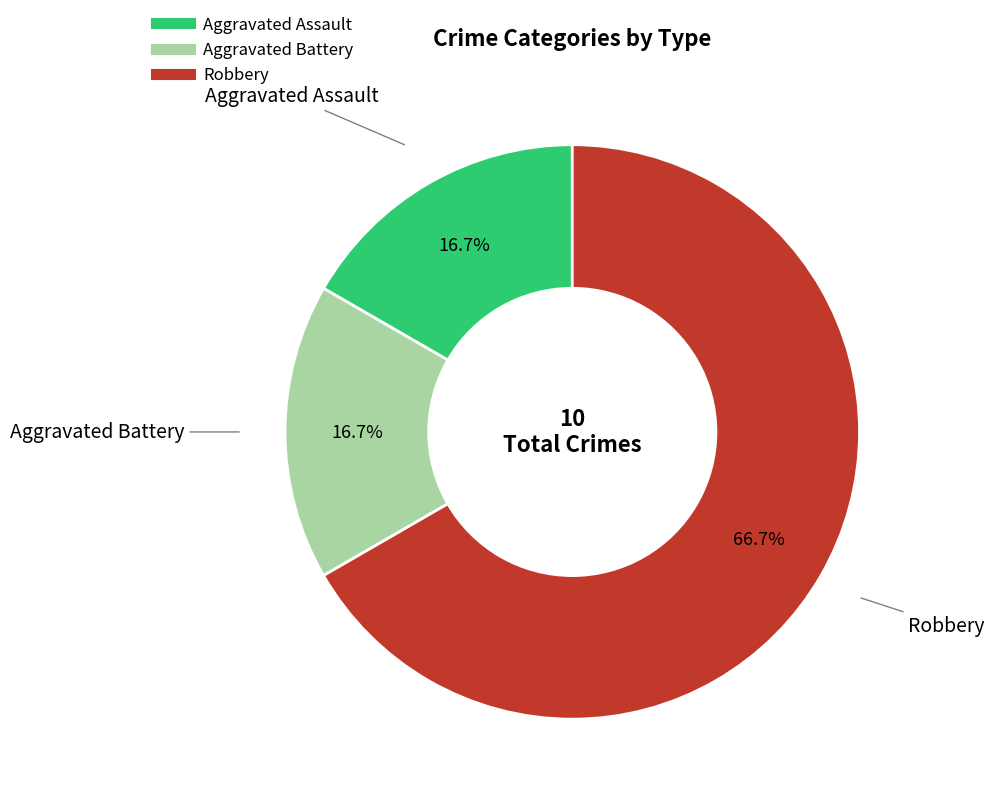

Is there any slice that represents more than half of the pie?

Yes